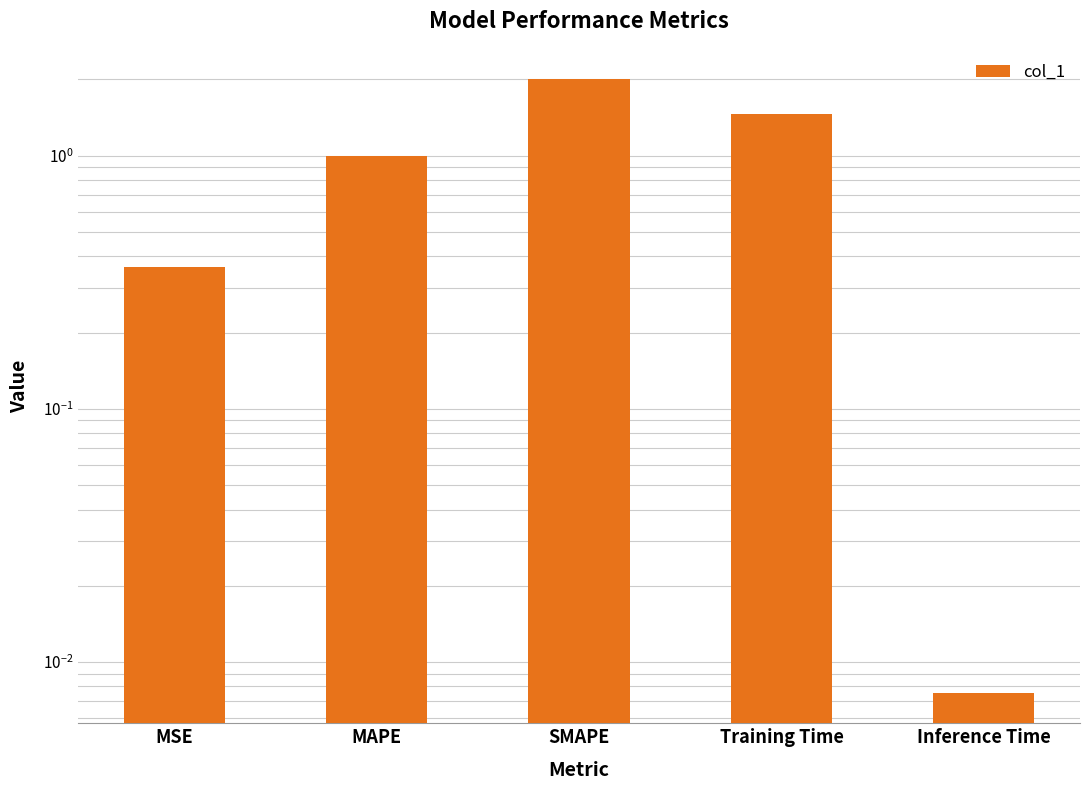

Count the number of data series in this chart.

1